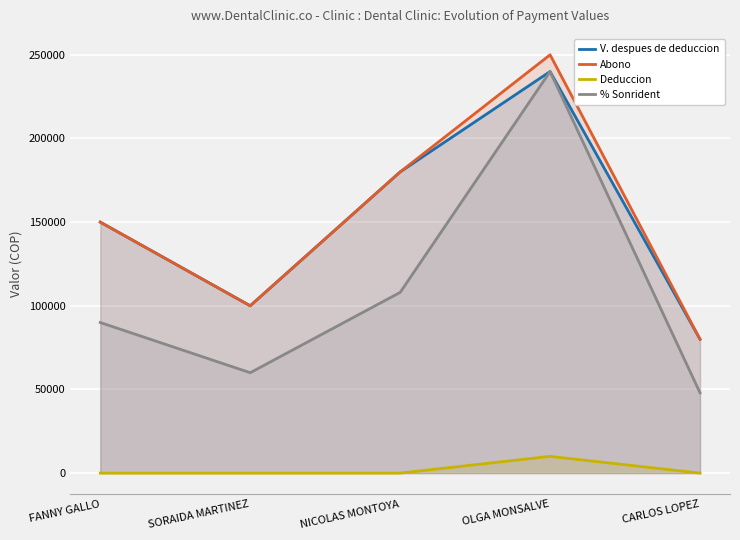

How many values in the Abono series exceed 150000?

2